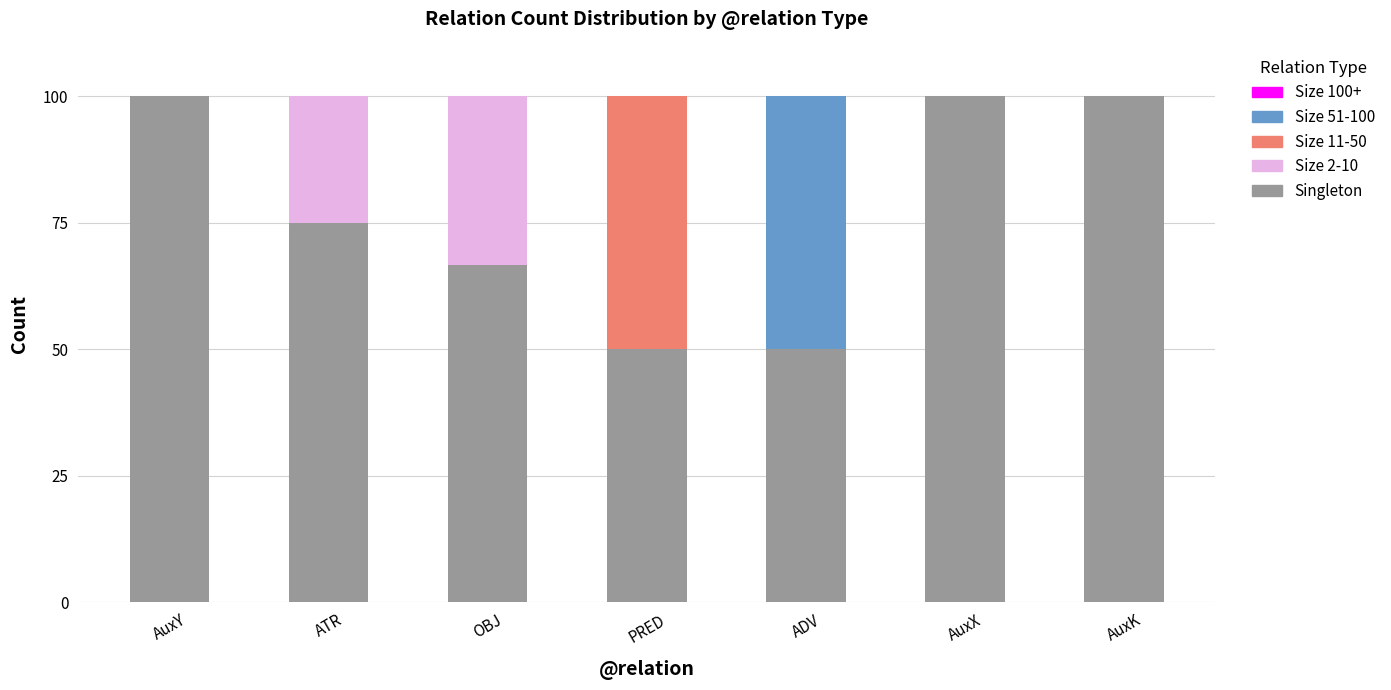

Is it true that Singleton equals 75.0 at ATR?

True